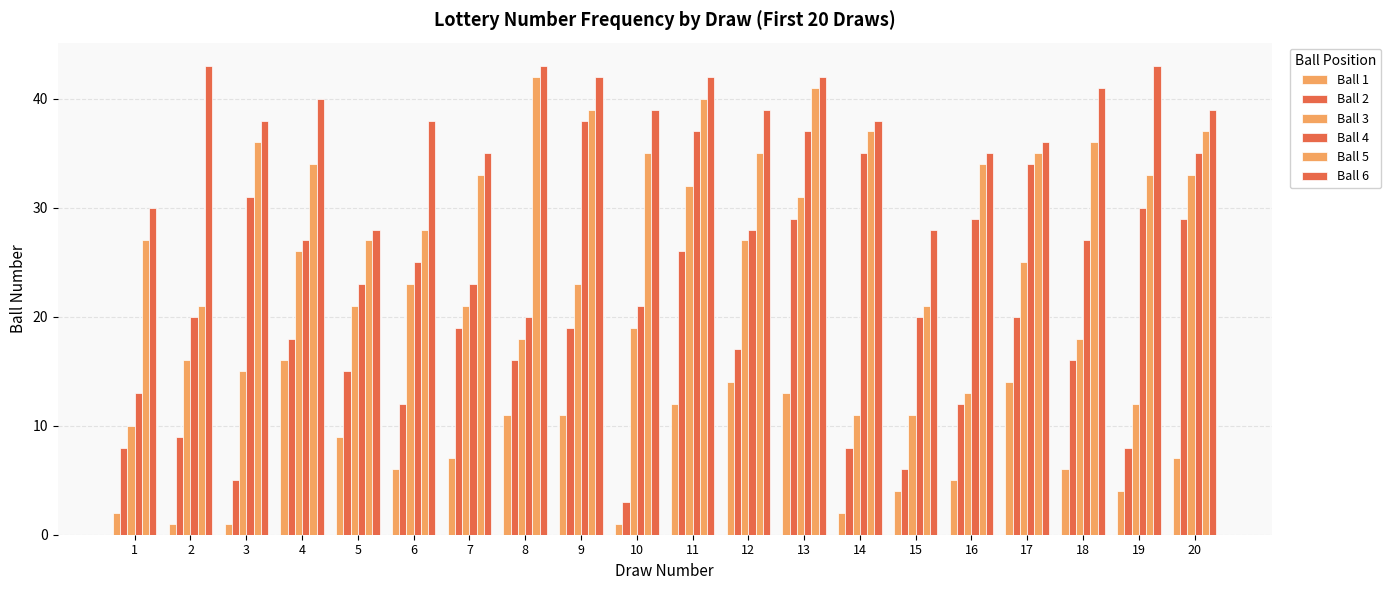

List the labels in order of Ball 2 value, largest first.

13, 20, 11, 17, 7, 9, 4, 12, 8, 18, 5, 6, 16, 2, 1, 14, 19, 15, 3, 10